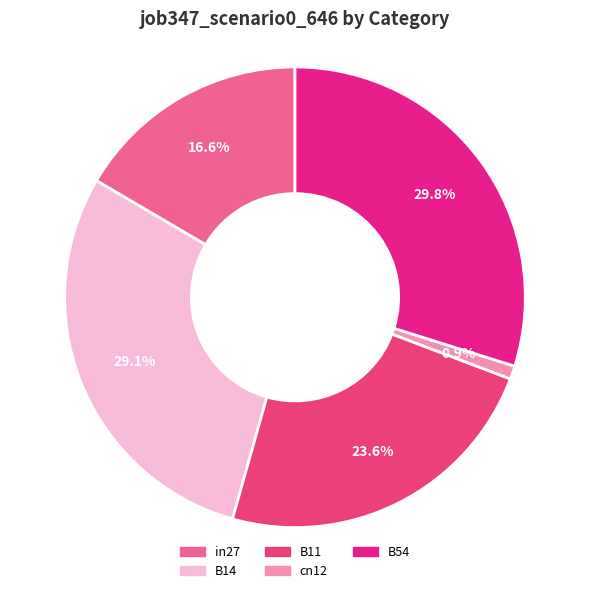

Rank the categories by value from lowest to highest.

cn12, in27, B11, B14, B54